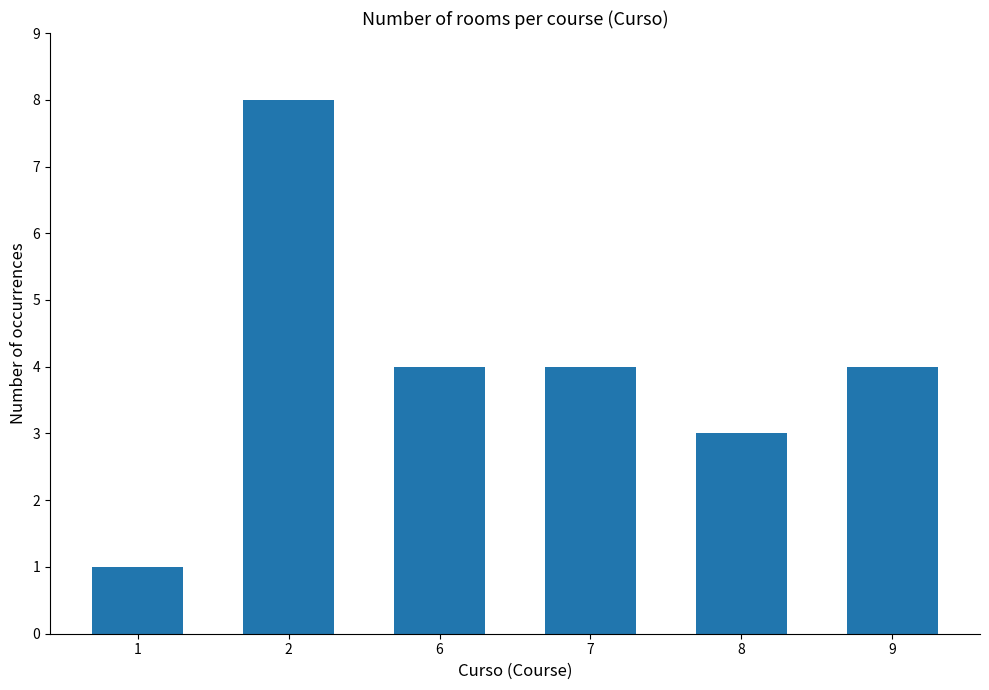

The value at 9 is 4. True or false?

True